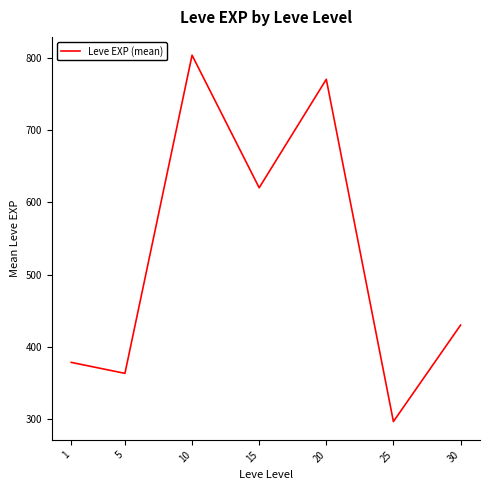

Count the number of categories in the chart.

7